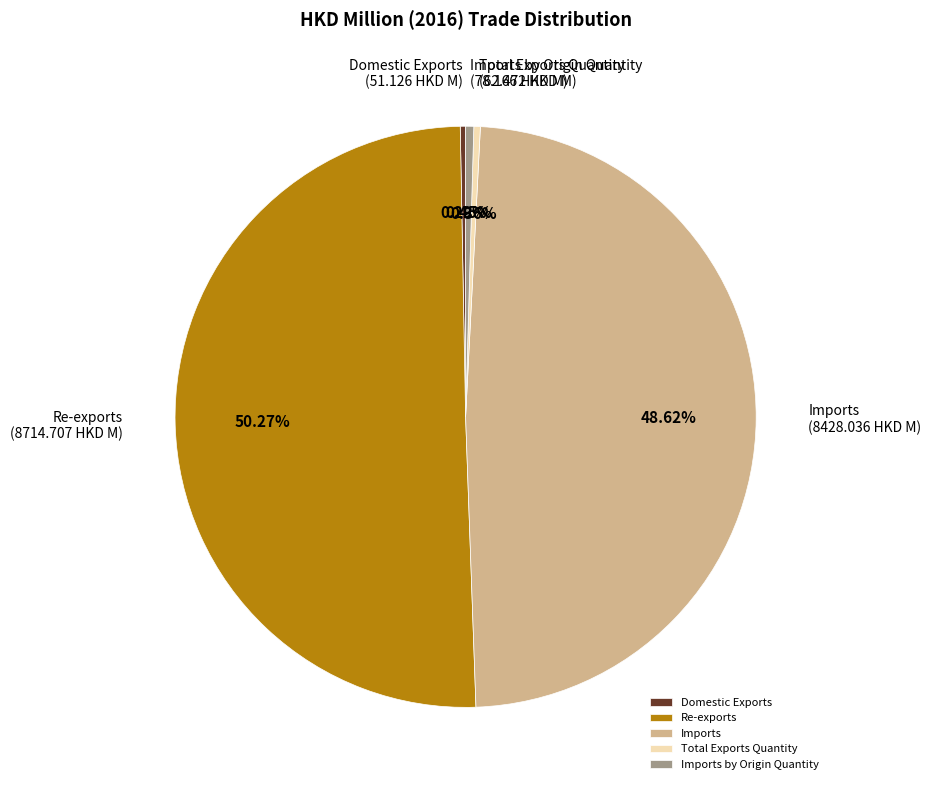

What is the largest slice in the pie chart?

Re-exports